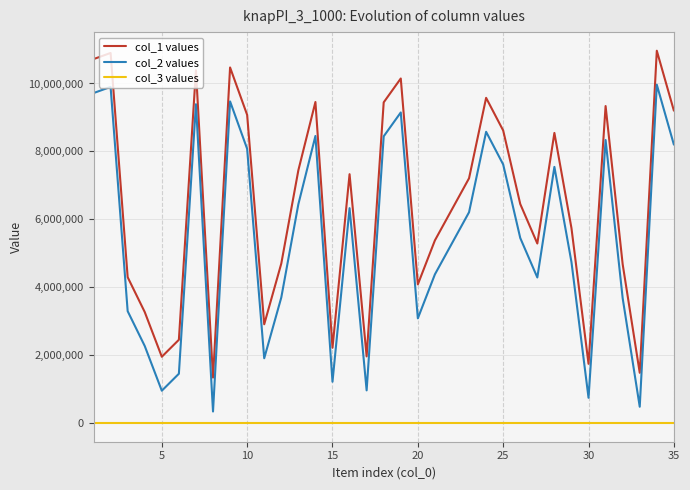

List the series in order of their overall mean, highest first.

col_1 values, col_2 values, col_3 values